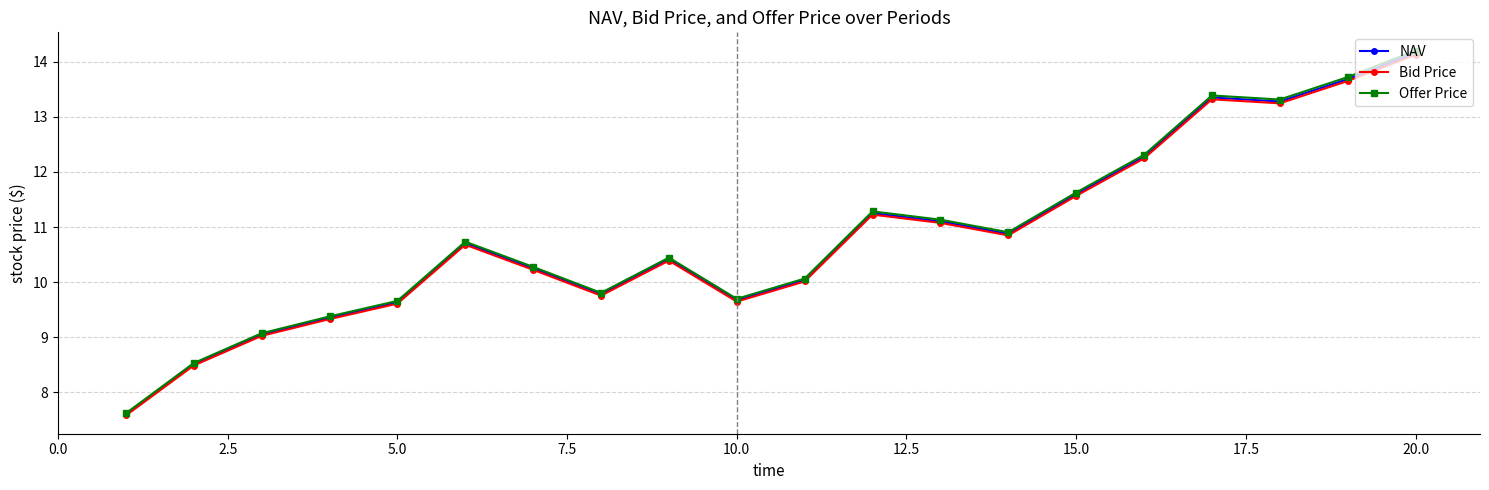

Which series has the widest spread of values?

Offer Price